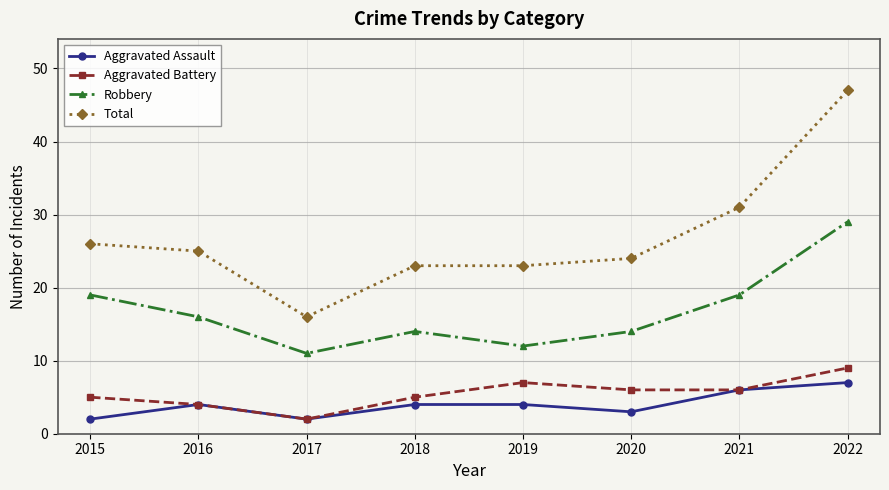

Where is Total nearest to the value 31?

2021